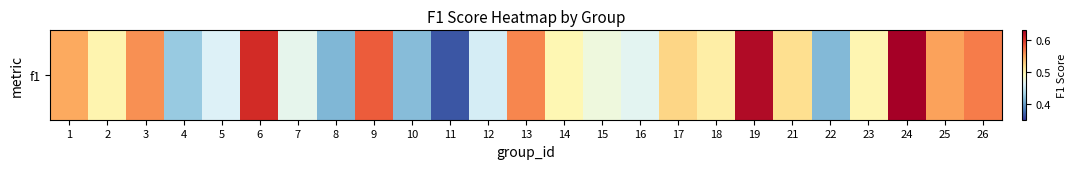

Reading right to left, transcribe all the data shown in this chart.

0.6	0.6	0.6	0.5	0.4	0.5	0.6	0.5	0.5	0.5	0.5	0.5	0.6	0.5	0.4	0.4	0.6	0.4	0.5	0.6	0.5	0.4	0.6	0.5	0.5